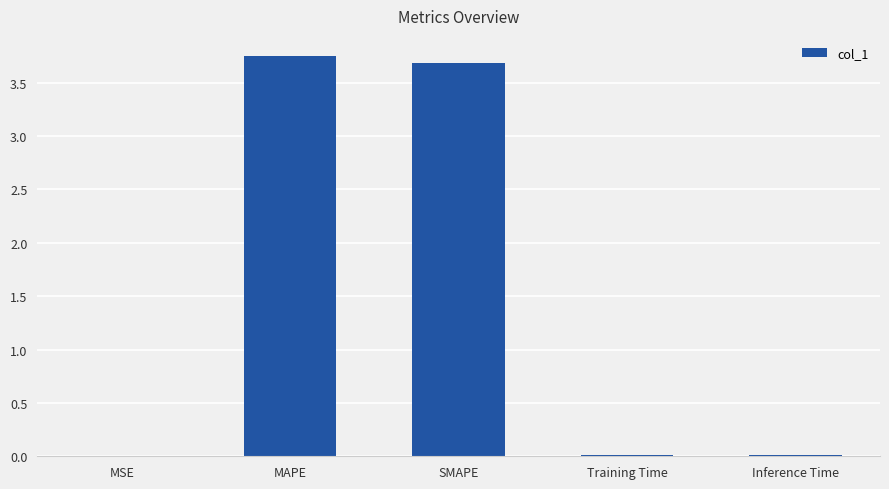

The chart shows a value of 0.0 at Training Time. True or false?

True